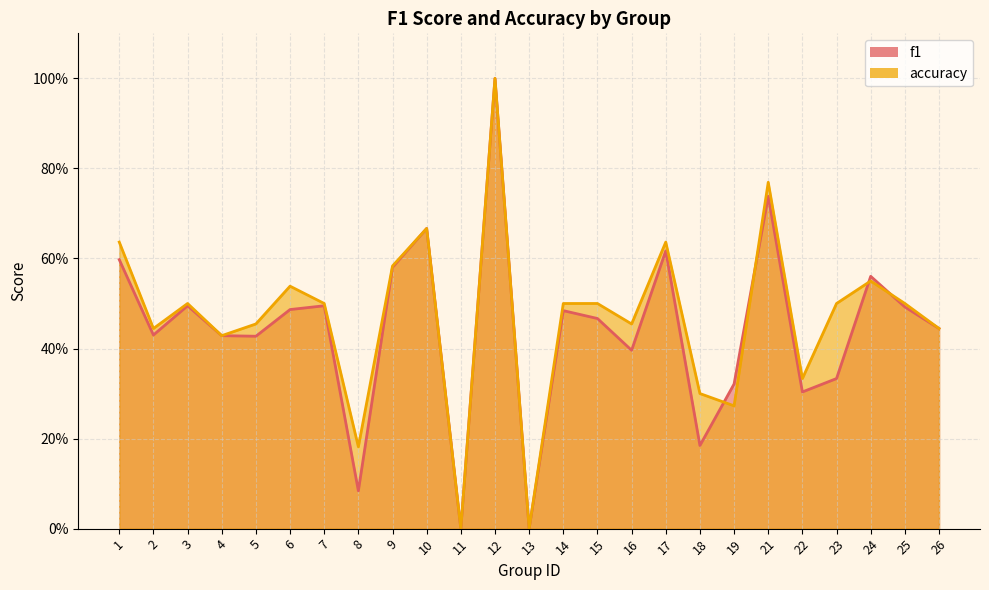

Does the chart display data point markers on the line(s)?

No